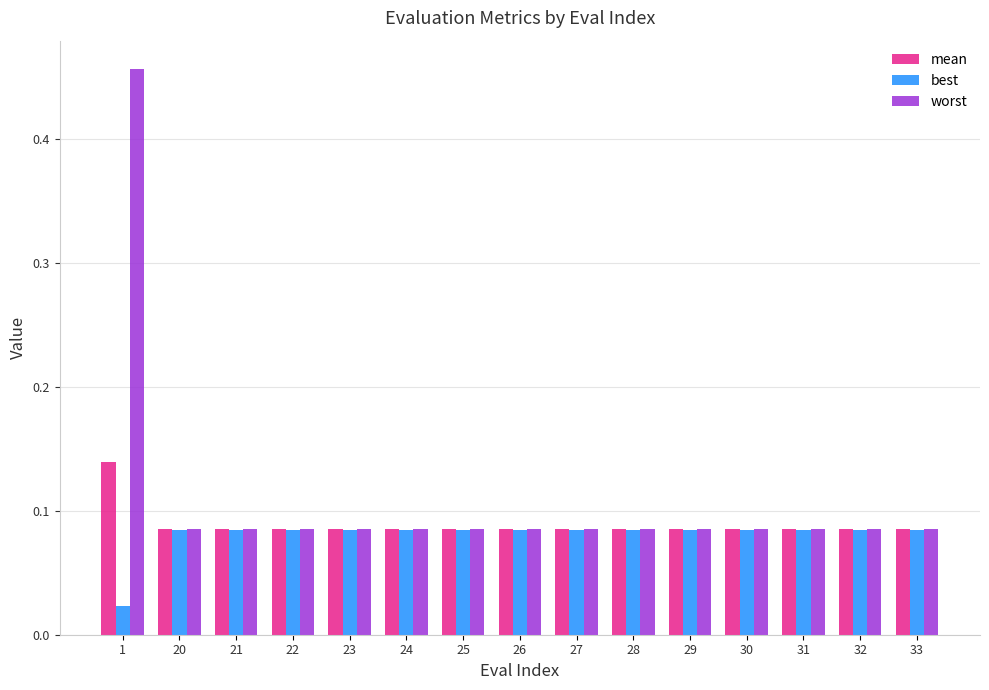

How many groups of bars are there?

15